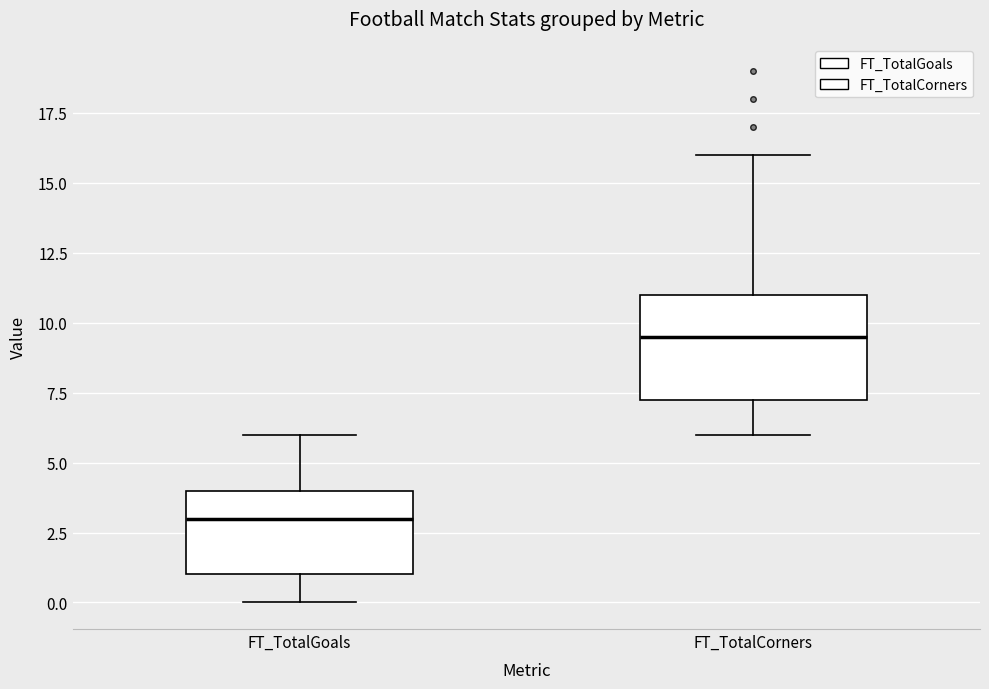

Reading left to right, transcribe this box plot: for each box, give where its median line is, the range the box spans, and where its two whiskers end, as read against the y-axis. The values are not printed on the chart, so give them approximately, as read against the axis.

FT_TotalGoals: median 3.0, box 1.0 to 4.0, whiskers 0.0 to 6.0
FT_TotalCorners: median 9.5, box 7.5 to 11.0, whiskers 6.0 to 16.0